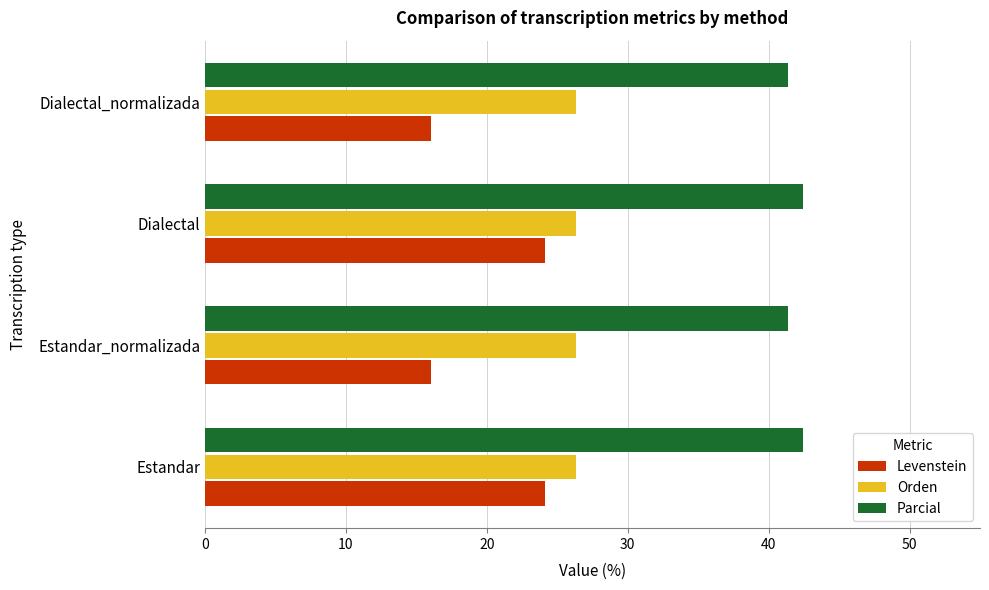

What are all the series names shown in the legend?

Levenstein, Orden, Parcial